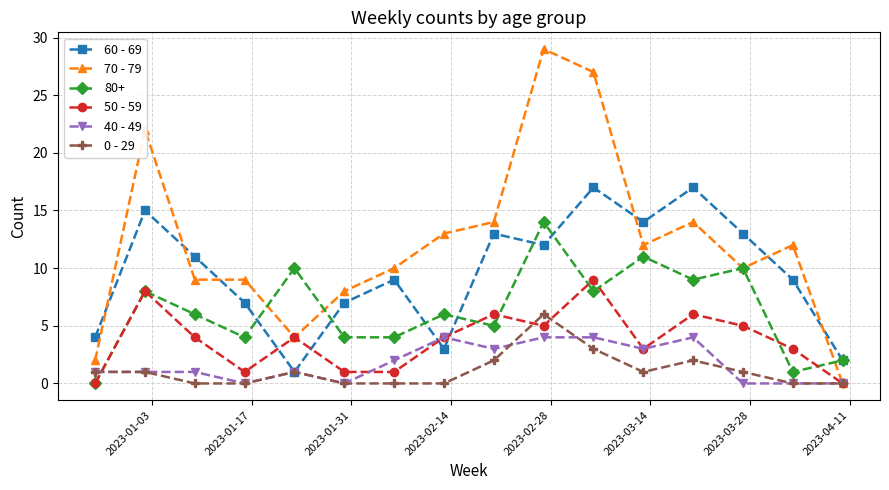

True or false: 50 - 59 has more than 1 interior local peaks.

True